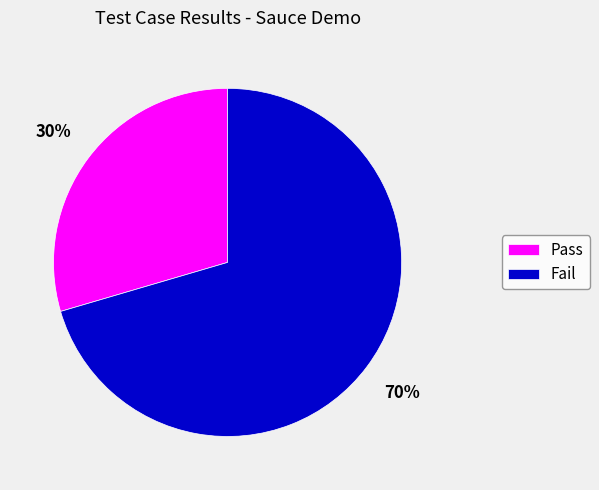

To the nearest percent, what portion does Pass represent?

30%